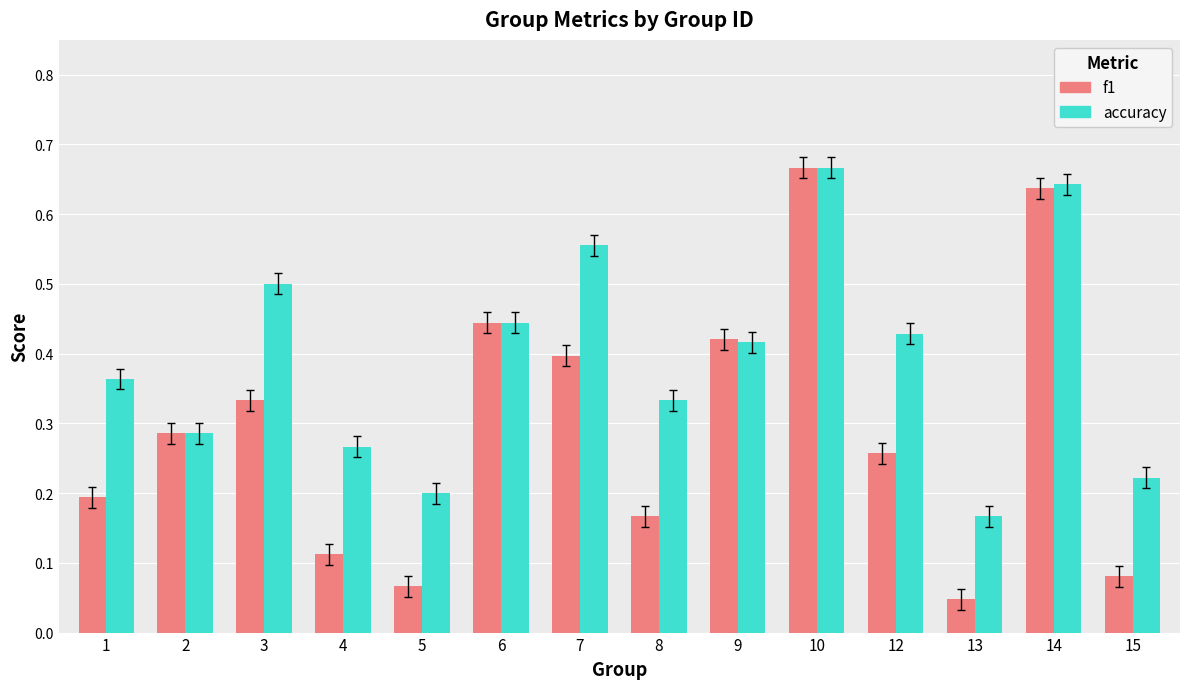

What is the total value across all series at 3?

0.8